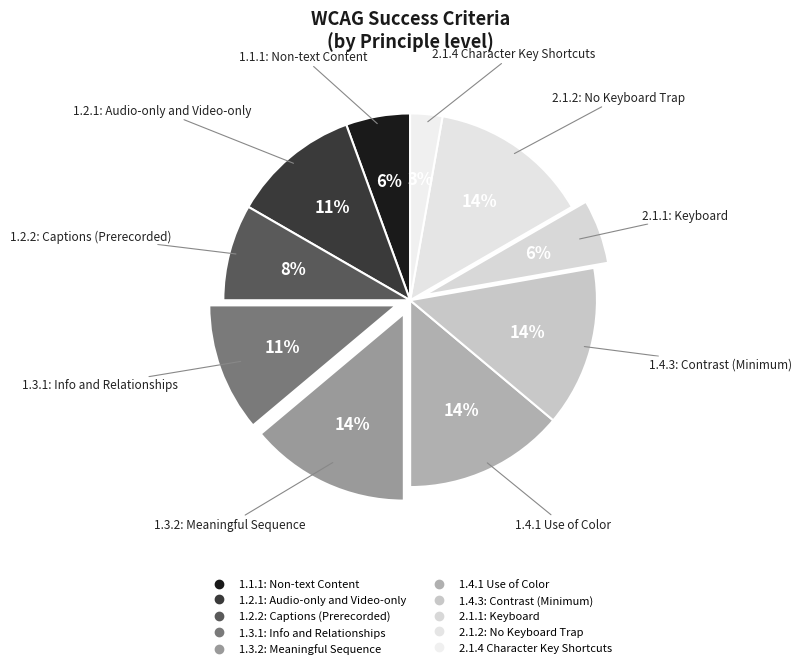

How many slices are in this pie chart?

10